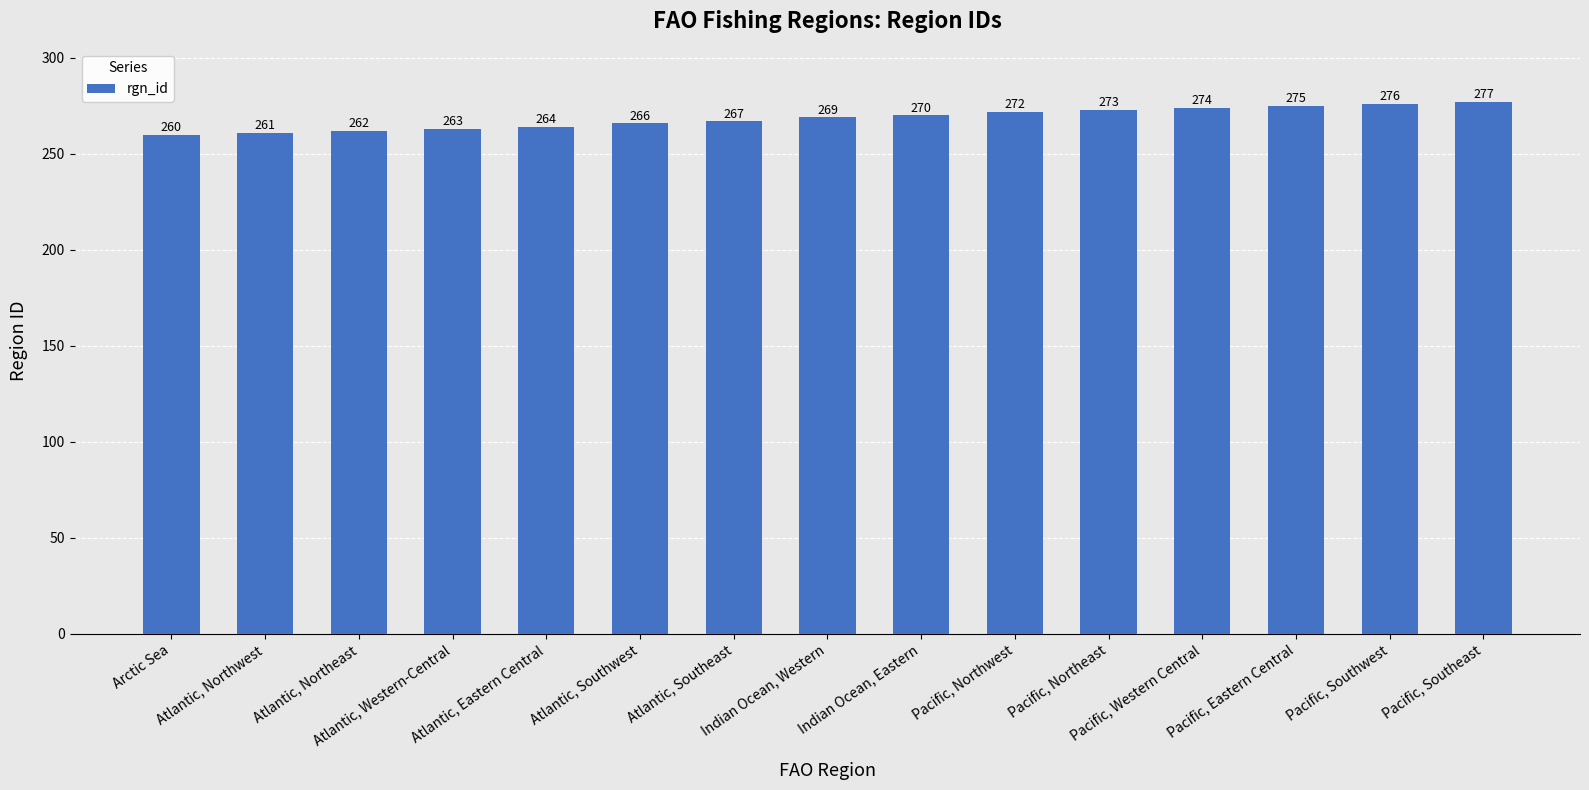

Reading right to left, extract all data points from this chart.

277	276	275	274	273	272	270	269	267	266	264	263	262	261	260